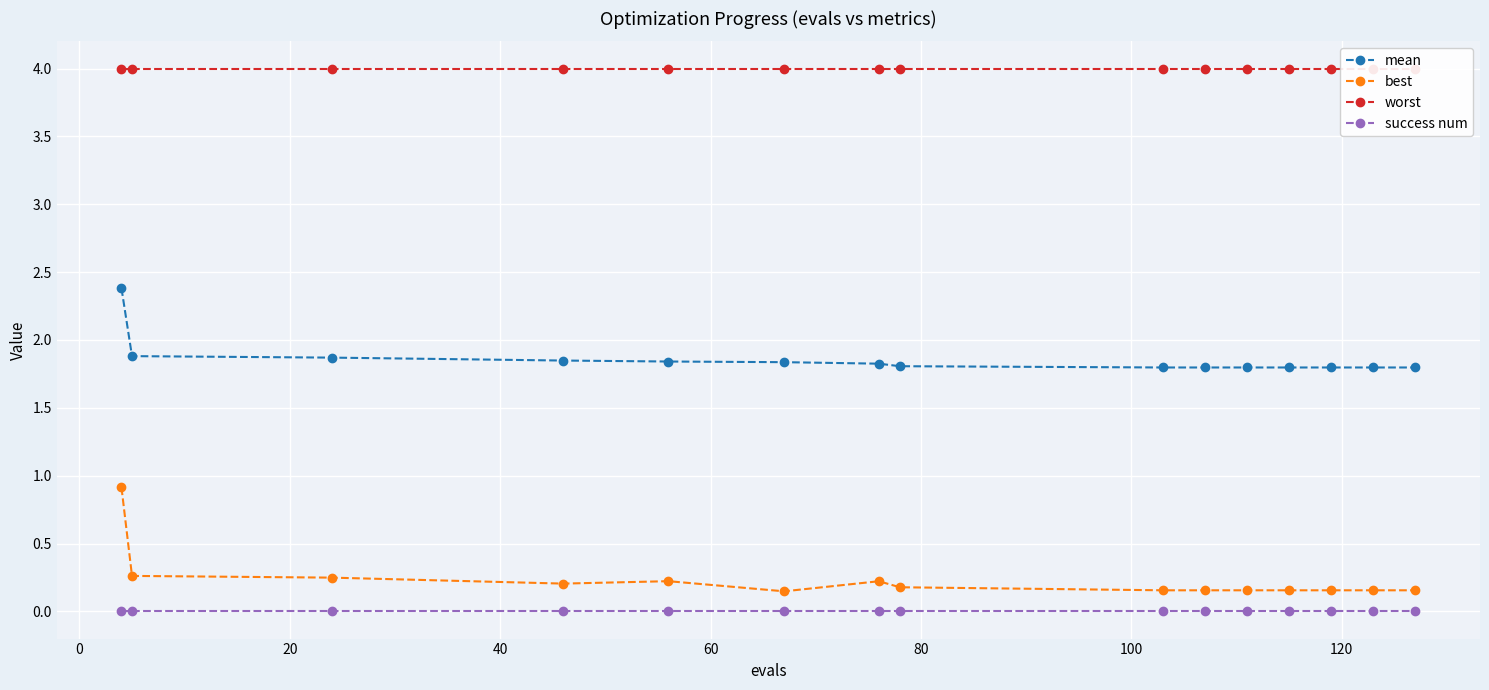

True or false: success num has more than 1 points higher than both neighbors.

False